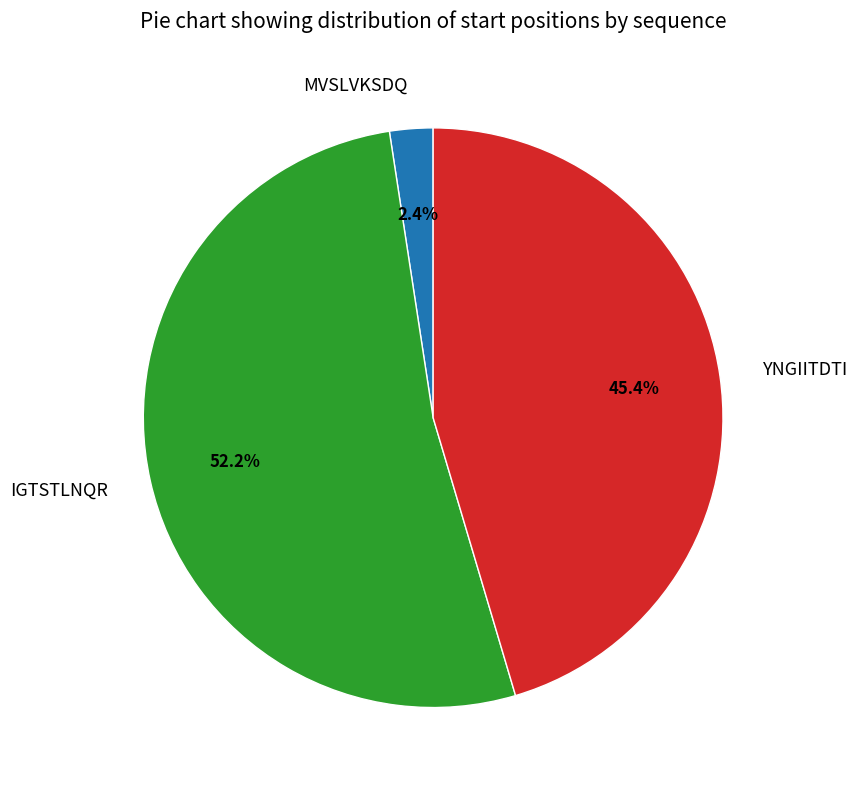

To the nearest percent, what is the combined percentage of YNGIITDTI and IGTSTLNQR?

98%